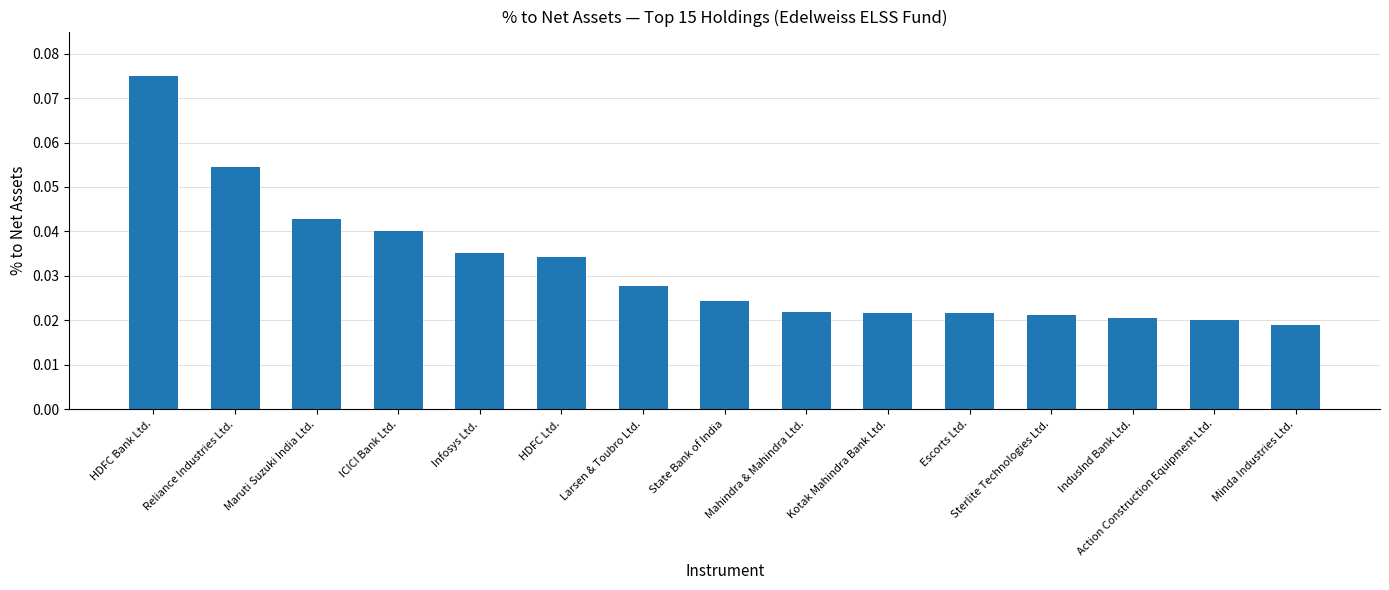

Which has a higher value, Sterlite Technologies Ltd. or Larsen & Toubro Ltd.?

Larsen & Toubro Ltd.